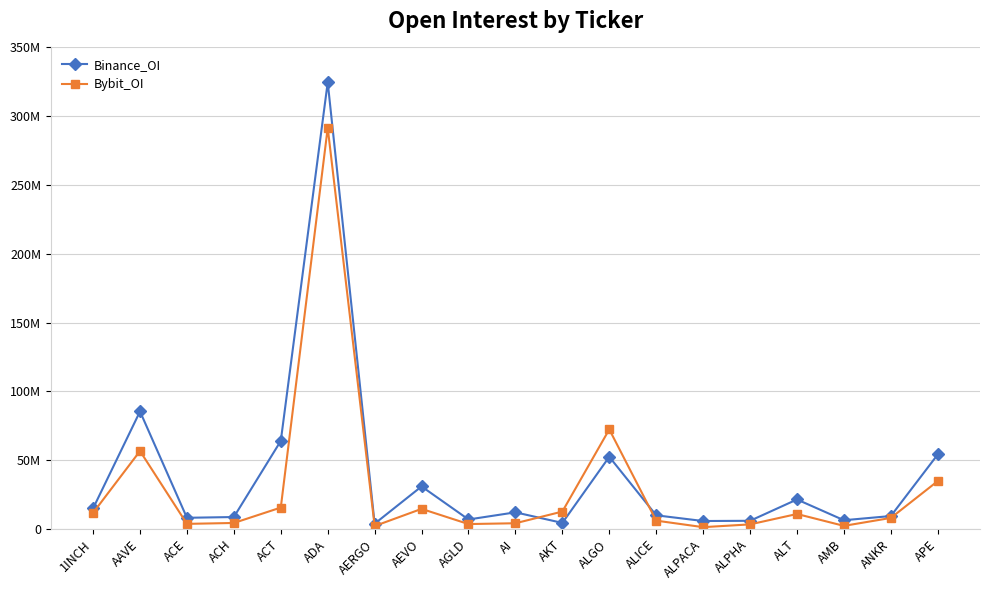

What is the value of the Bybit_OI point at the 12th from the left?

72341323